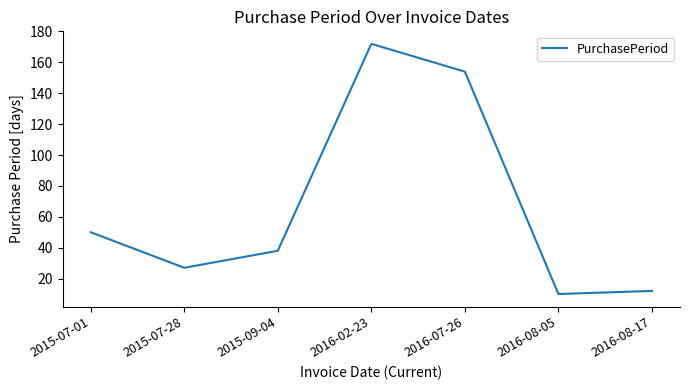

What is the sum of all values?

463